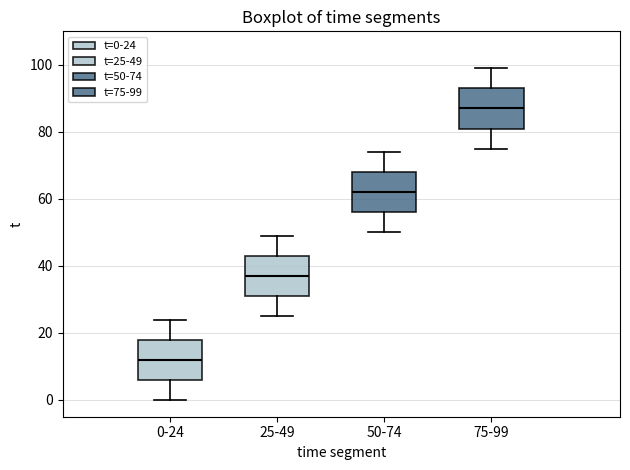

Reading left to right, read every box against the y-axis: the position of its median line, the range the box covers, and the ends of its whiskers. The values are not printed on the chart, so give them approximately, as read against the axis.

0-24: median 12, box 6 to 18, whiskers 0 to 24
25-49: median 38, box 32 to 44, whiskers 26 to 50
50-74: median 62, box 56 to 68, whiskers 50 to 74
75-99: median 88, box 82 to 94, whiskers 76 to 100